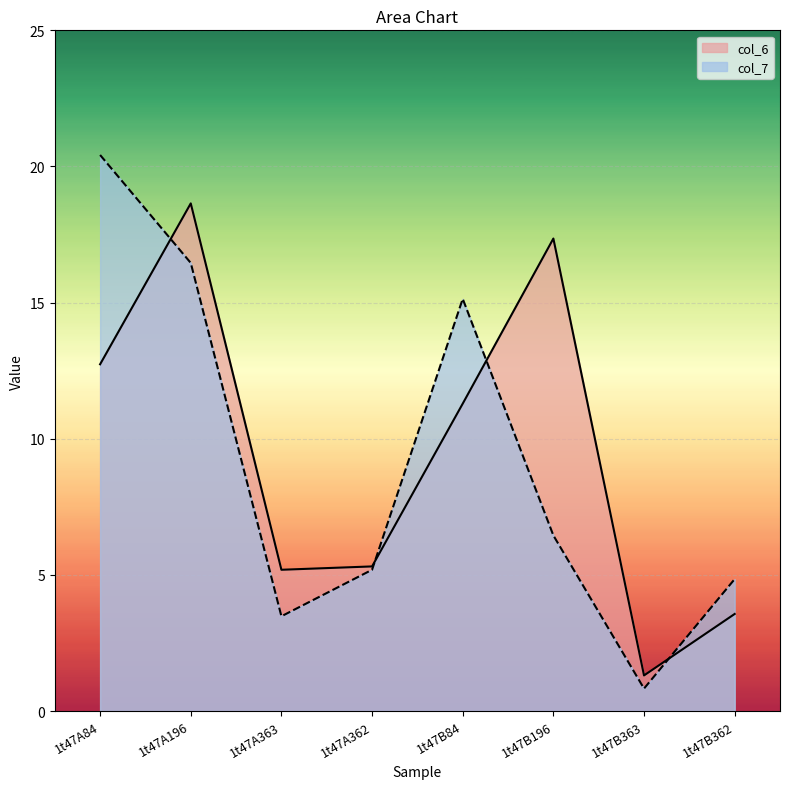

Which series has the largest range (max minus min)?

col_7